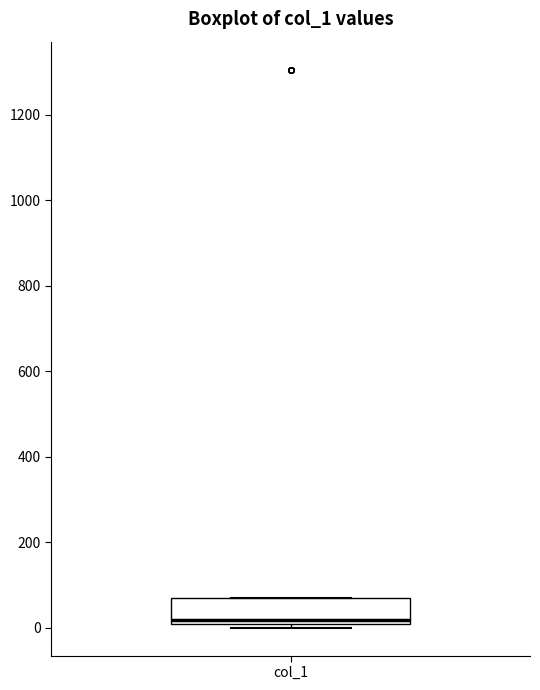

Transcribe this box plot: give where the median line is, the range the box spans, and where the two whiskers end, as read against the y-axis. The values are not printed on the chart, so give them approximately, as read against the axis.

median 20, box 0 to 80, whiskers 0 (just below the box's lower edge) to 80